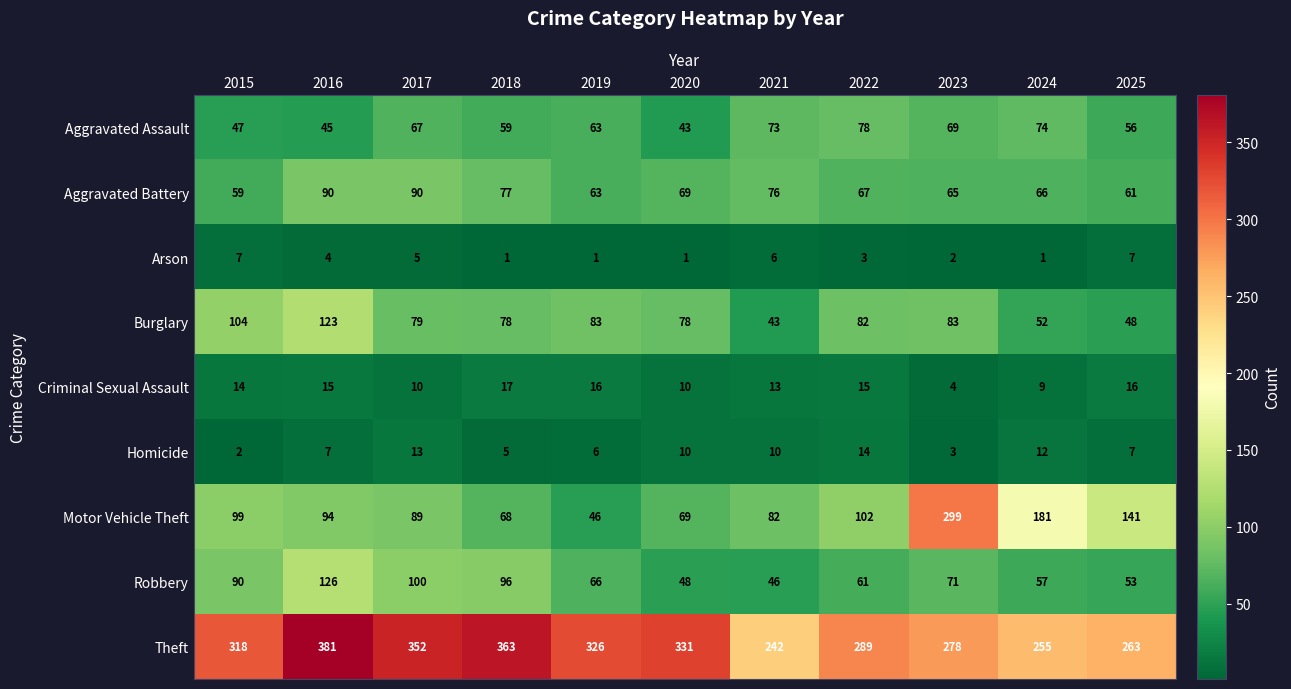

What is the lowest value of the Robbery series?

46